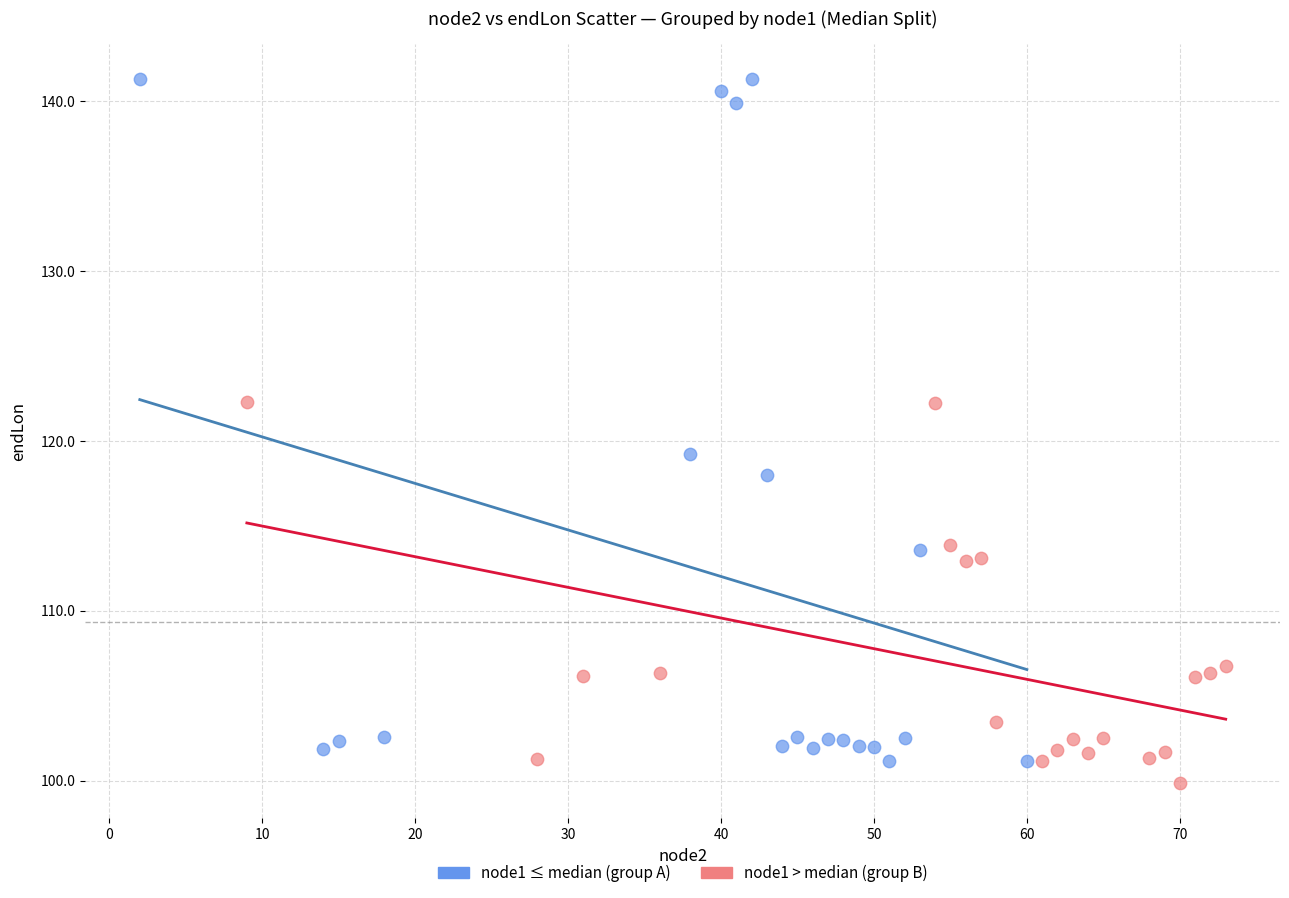

Which series has the largest Y range (max minus min)?

node1 ≤ median (group A)